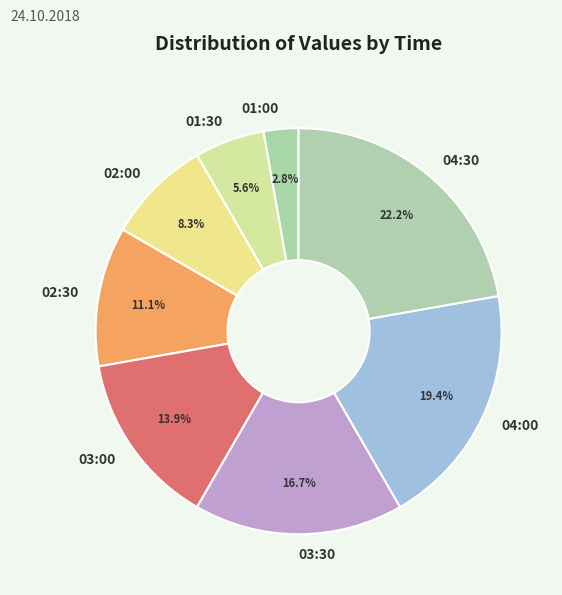

Is 01:30 the majority of the pie?

No